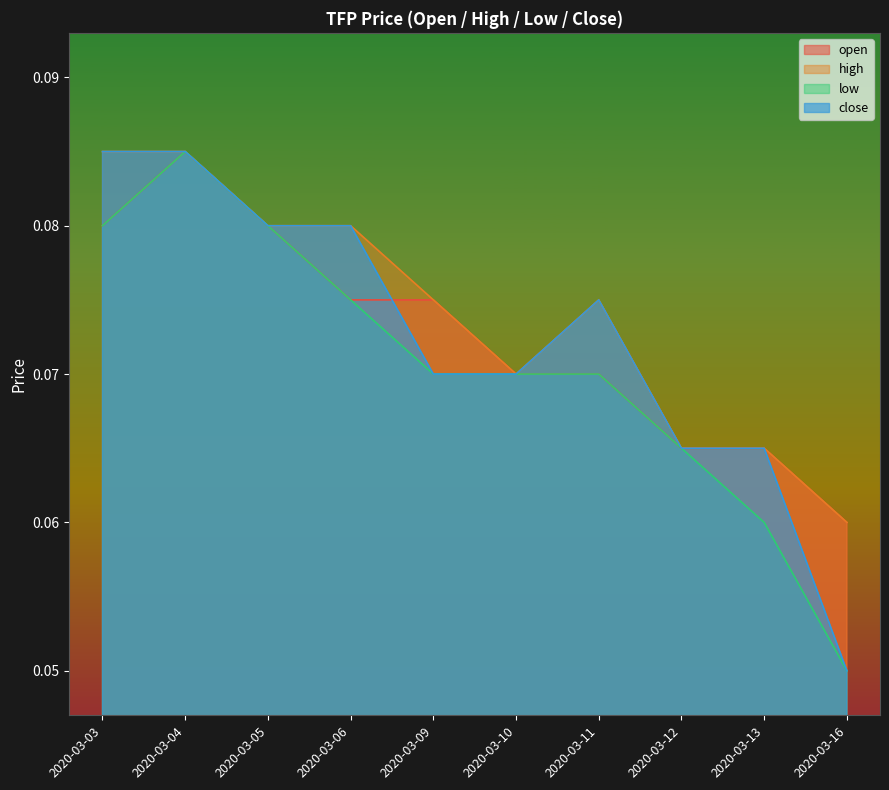

What is the average value of the high series?

0.1